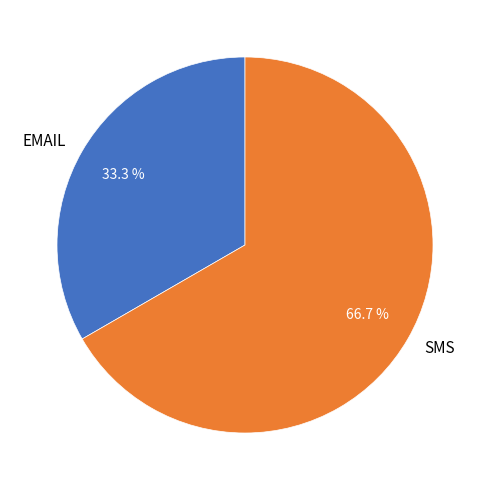

Which category has the biggest portion of the pie?

SMS